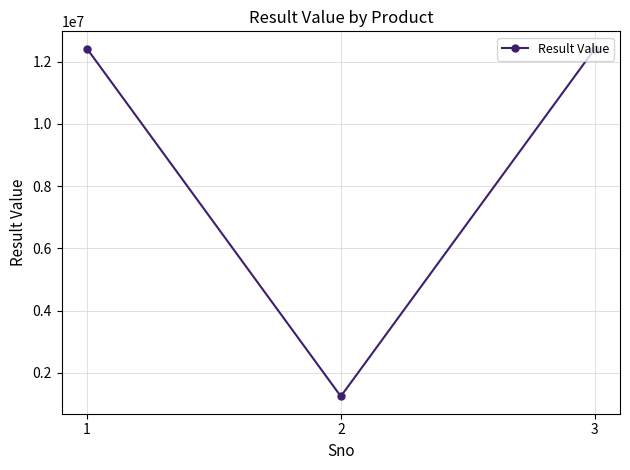

What is the minimum value shown in the chart?

1243000